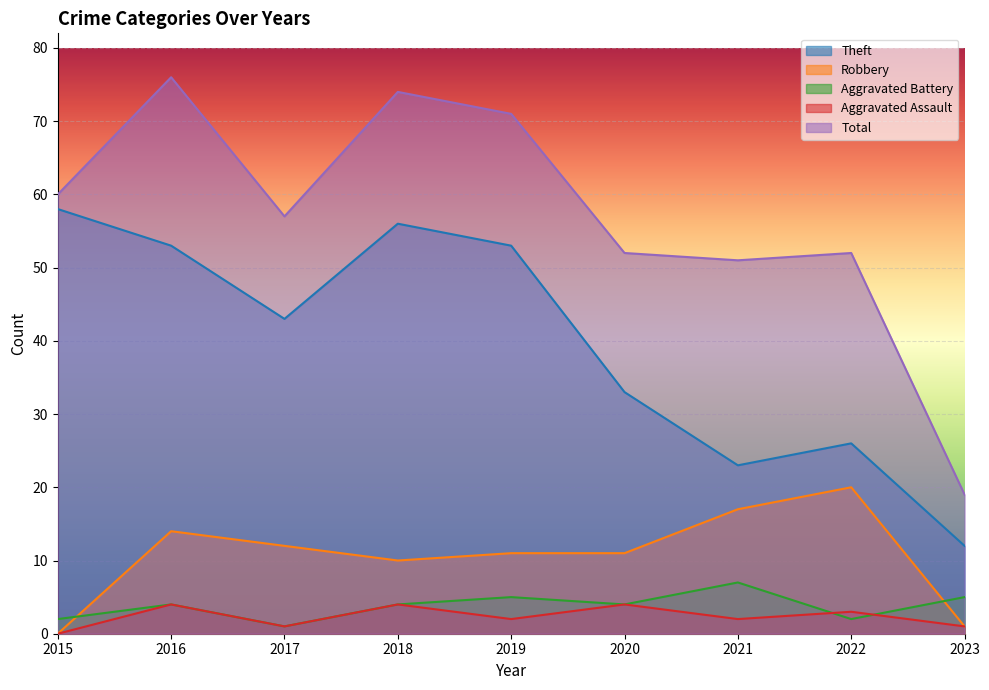

In Robbery, how many points are higher than both neighbors (excluding endpoints)?

2